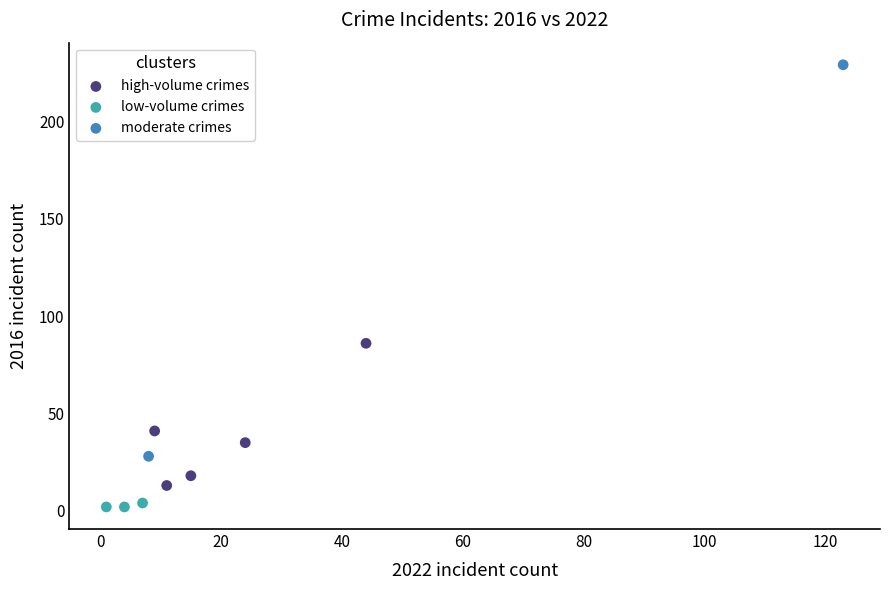

What are all the series names shown in the legend?

high-volume crimes, low-volume crimes, moderate crimes